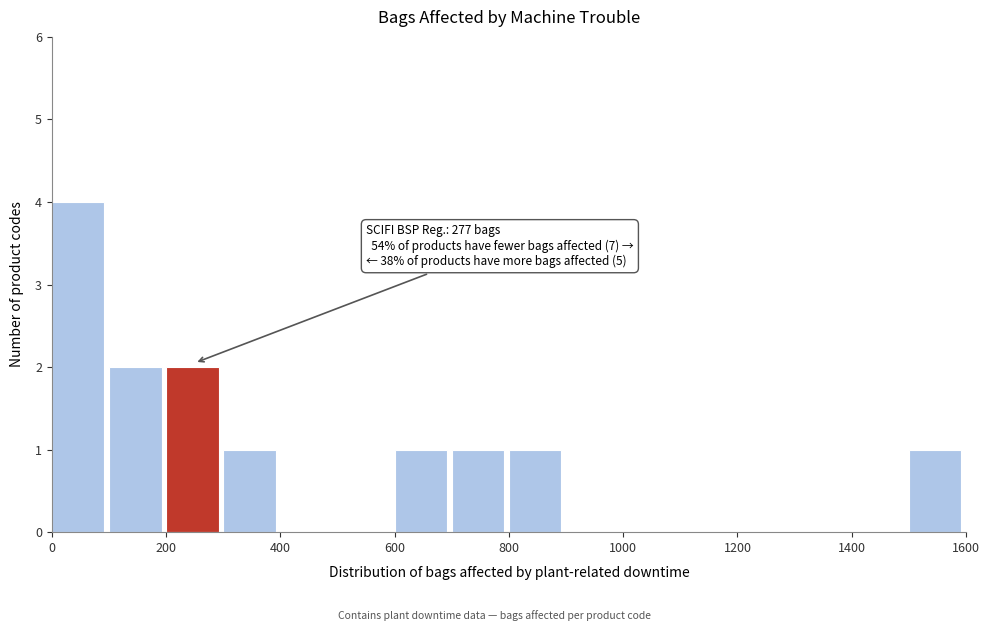

Over which range of the x-axis is the bar tallest?

0 to 100